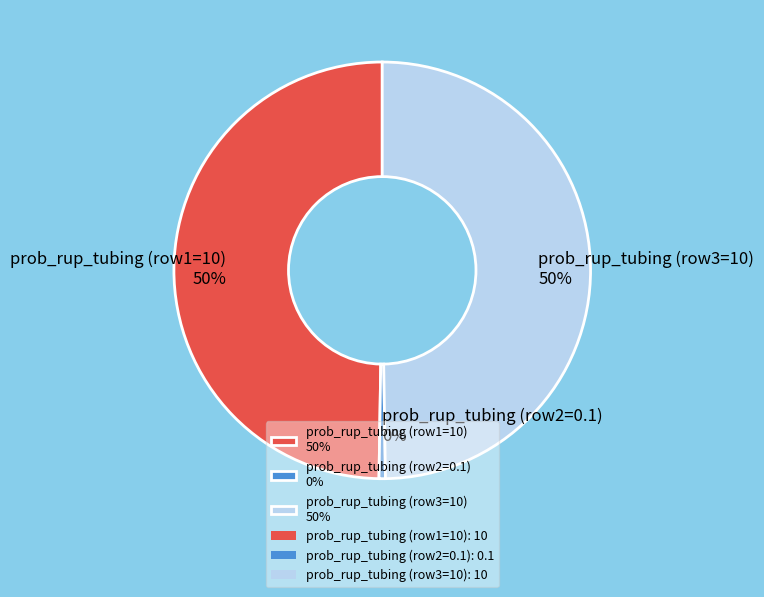

Does prob_rup_tubing (row1=10) 50% represent more than half of the total?

No